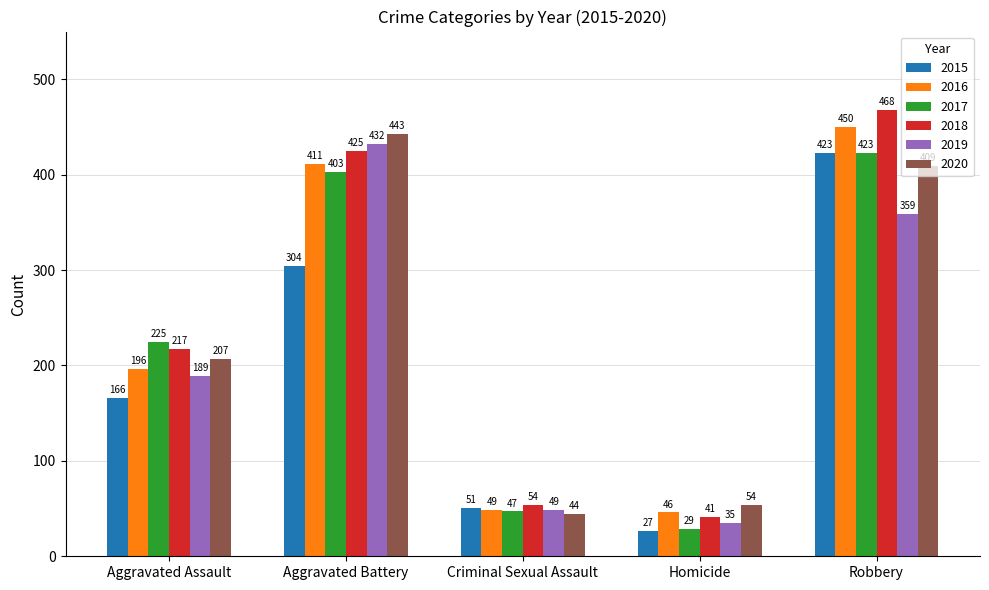

What is the difference between the maximum and minimum values in the 2016 series?

404